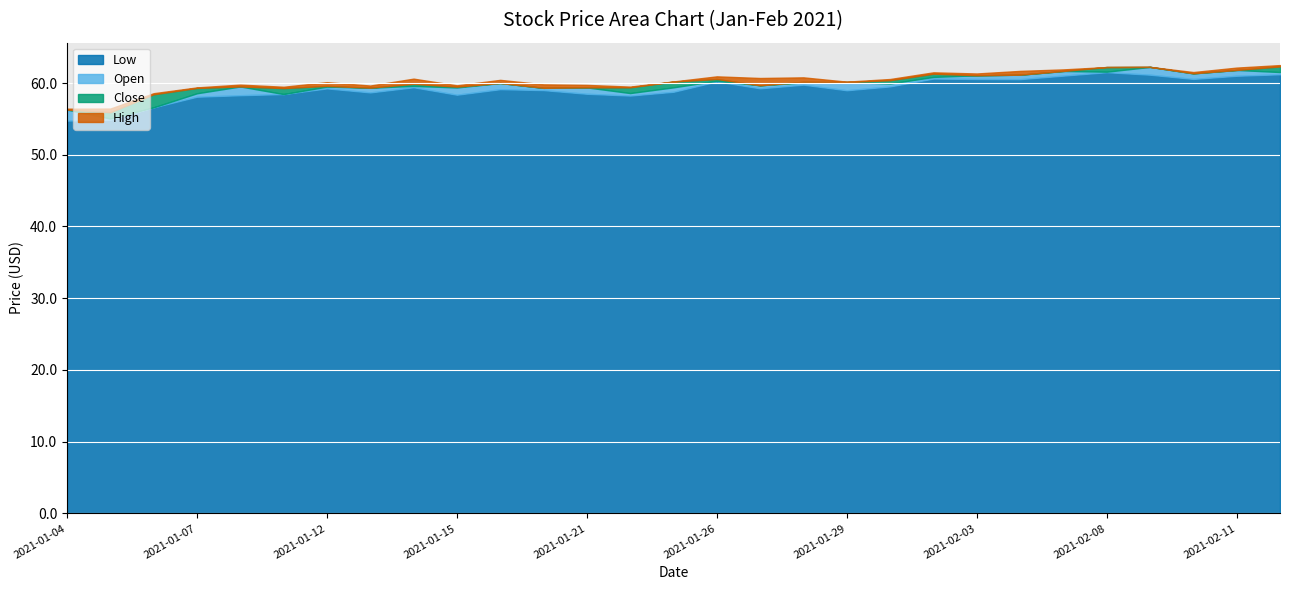

What position from the right is 2021-01-11?

24